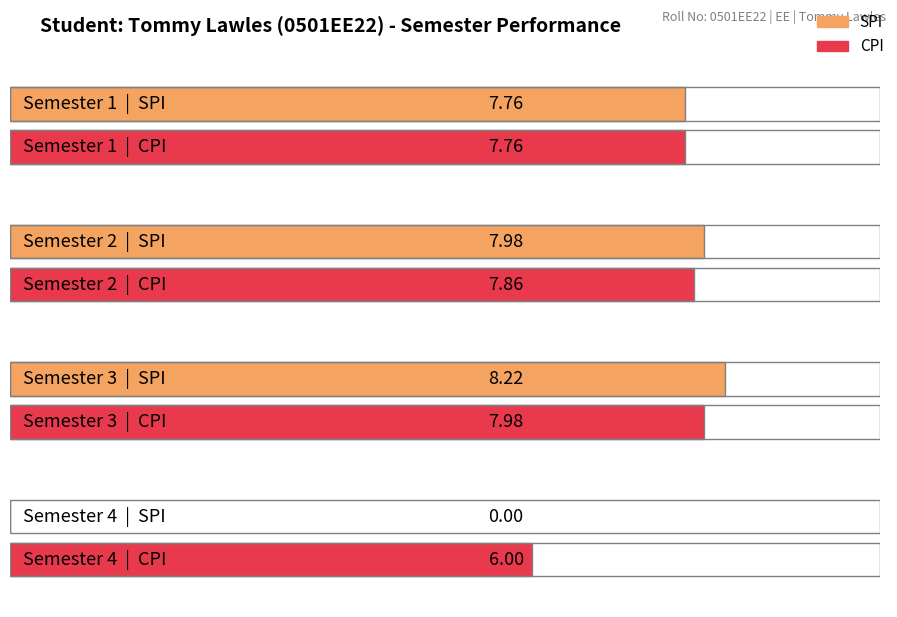

True or false: CPI has a value of 8.0 at Semester 3.

True